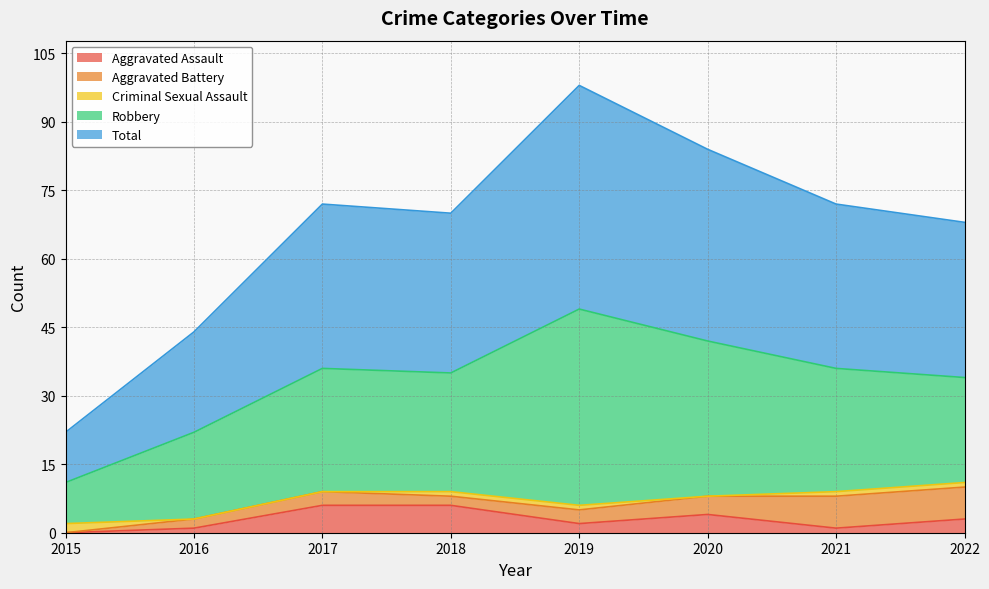

What is the average value of the Aggravated Battery series?

4